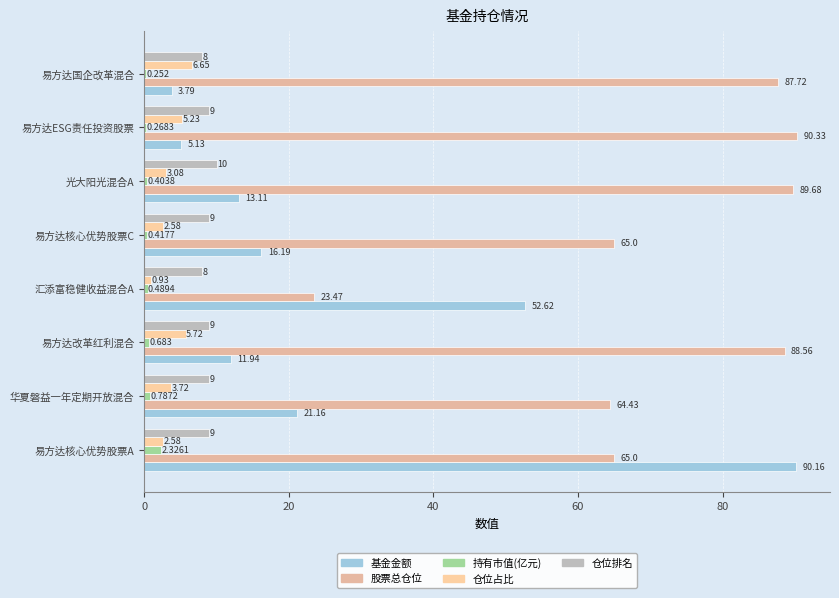

What is the value of the 持有市值(亿元) bar at the 4th from the left?

0.5